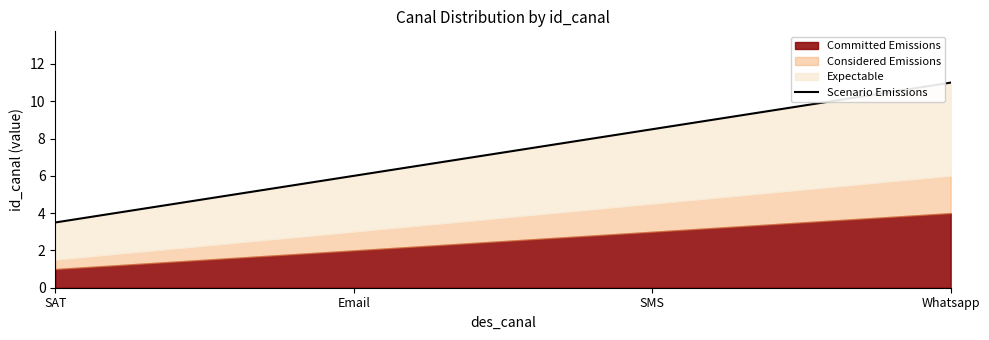

List the labels in order of value, largest first.

Whatsapp, SMS, Email, SAT